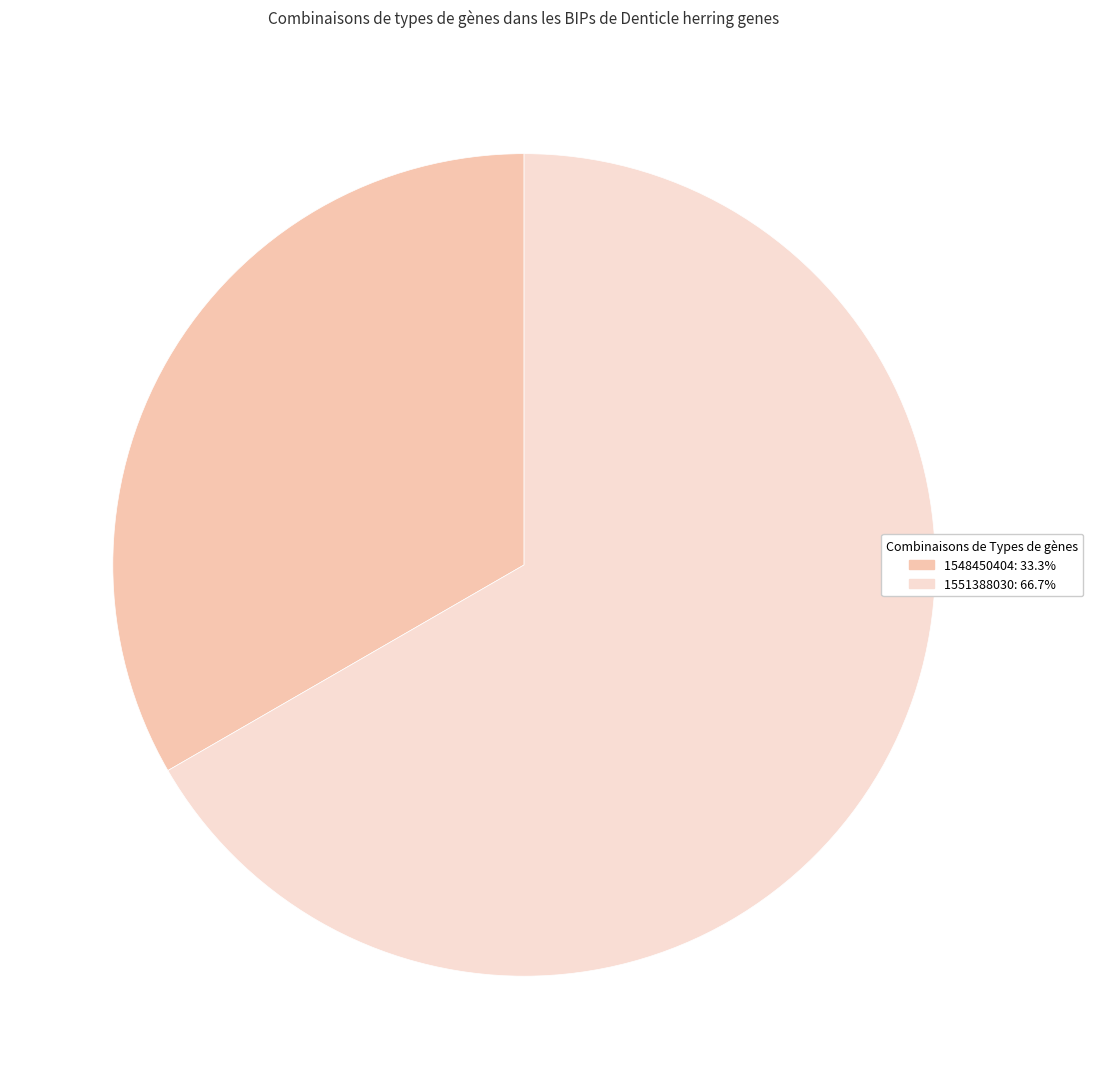

Count the number of slices in the pie.

2